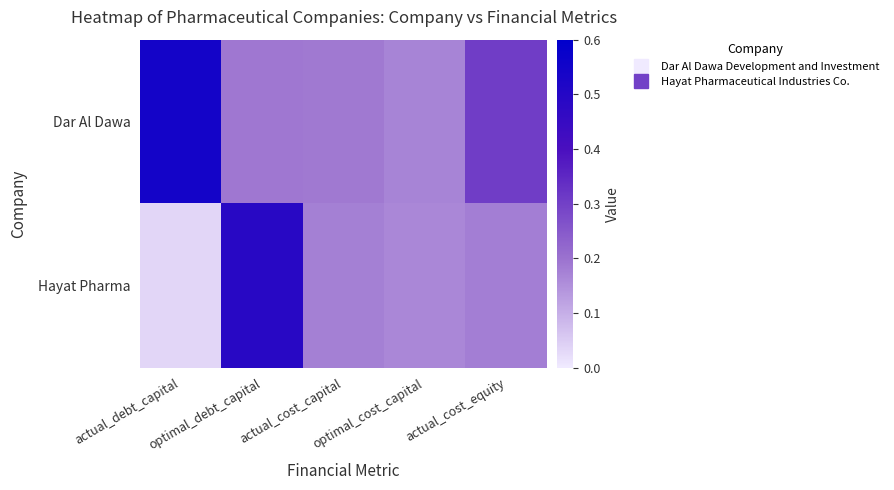

What is the total value across all series at actual_cost_equity?

0.5